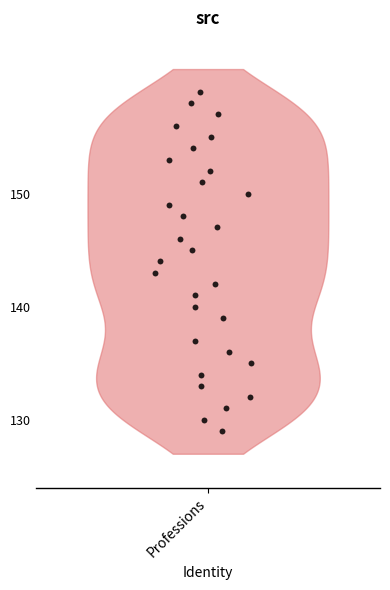

What is the range of Y values (max minus min)?

30